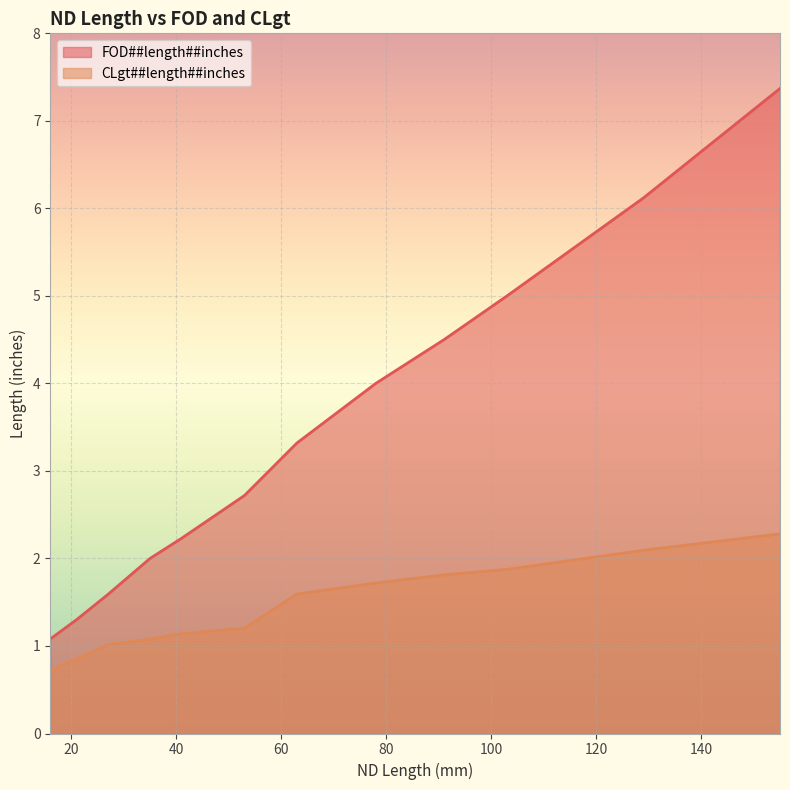

What is the value of the FOD##length##inches point at the 10th from the left?

5.0